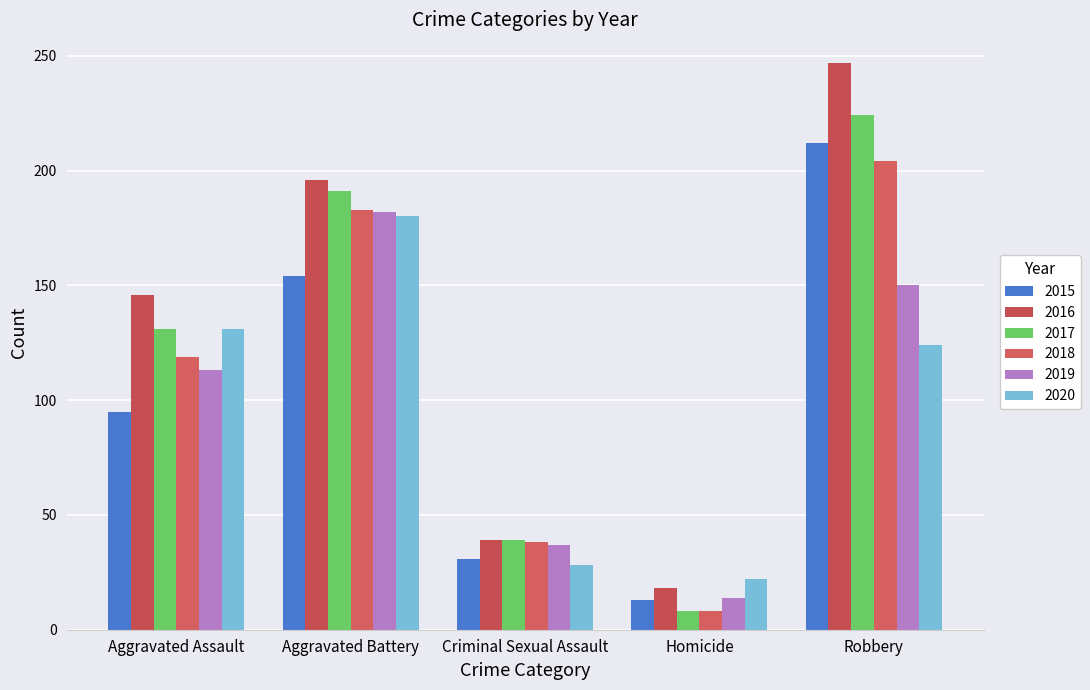

What is the total value across all series at Robbery?

1161